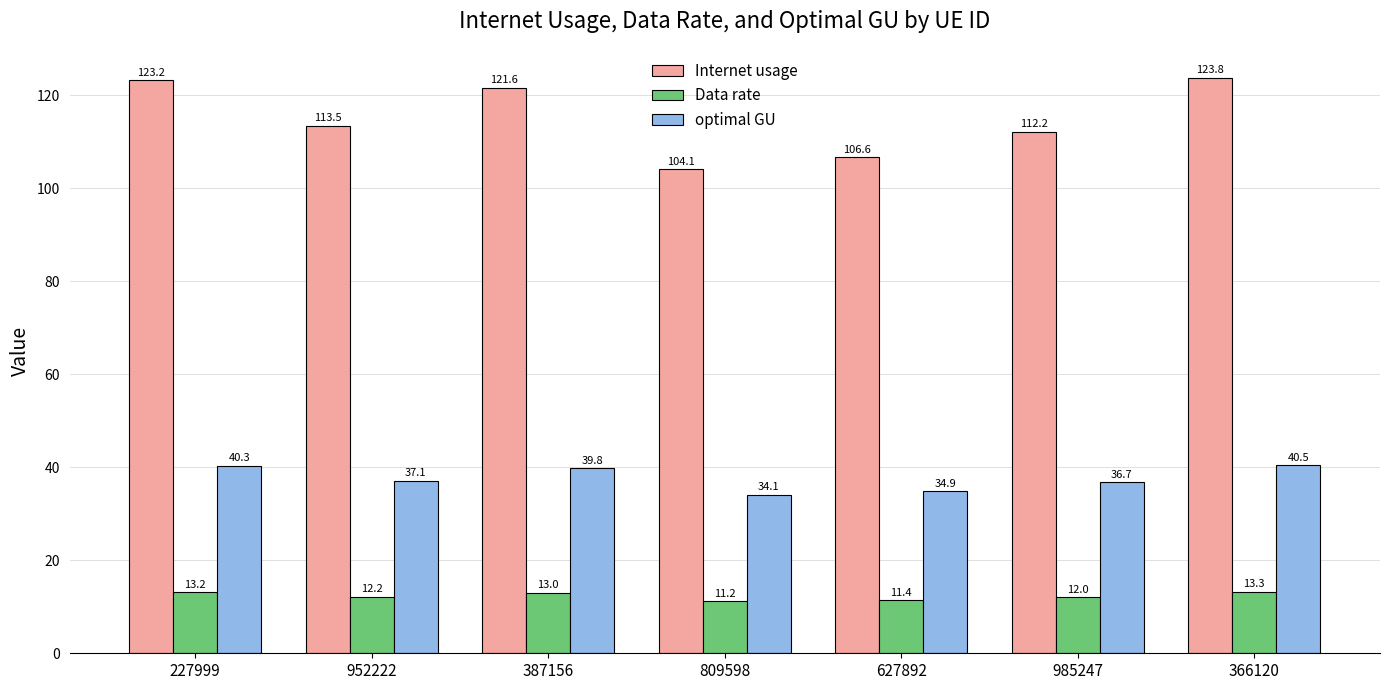

Which series has the widest spread of values?

Internet usage